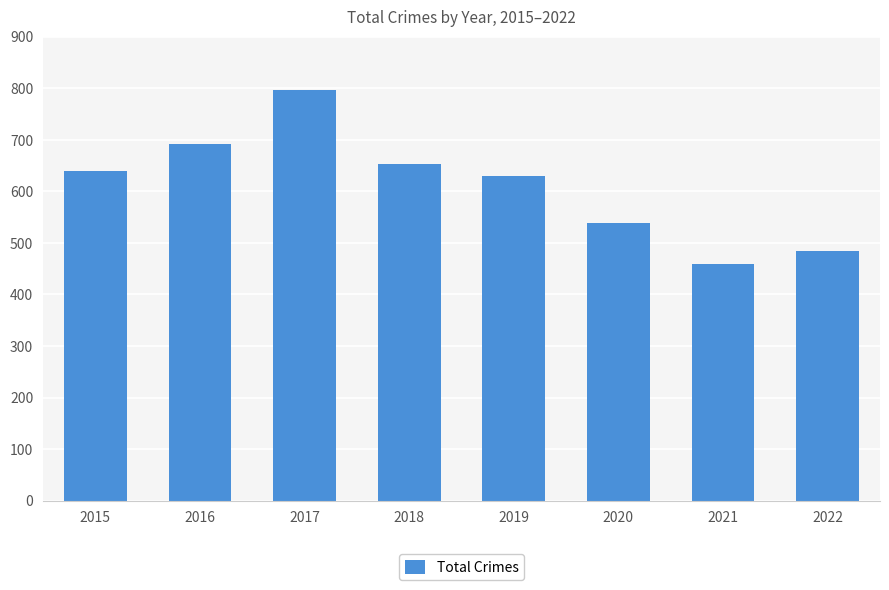

What is the smallest value displayed?

459